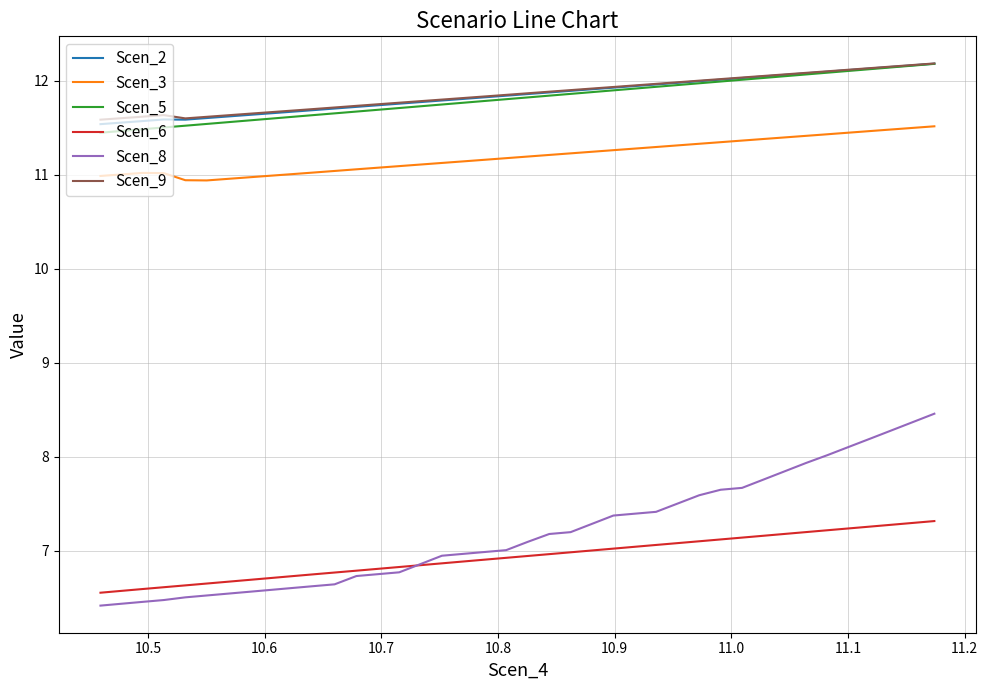

How many interior local valleys does the Scen_9 series have?

1